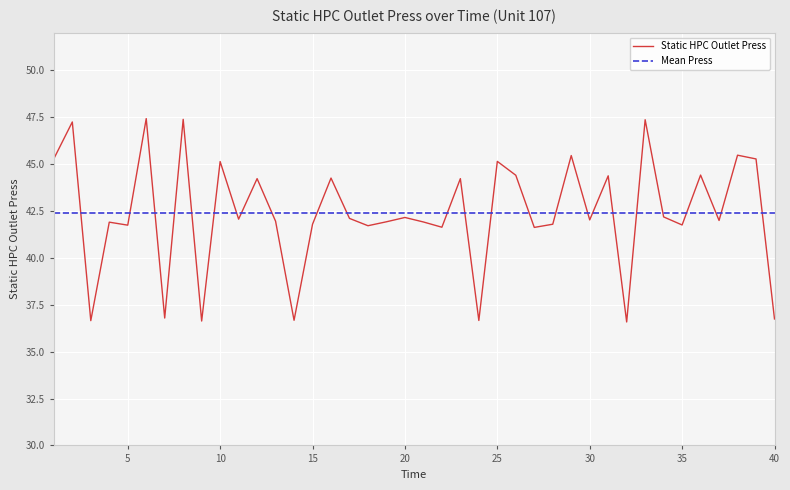

What is the value of the 14th point from the left?

36.7